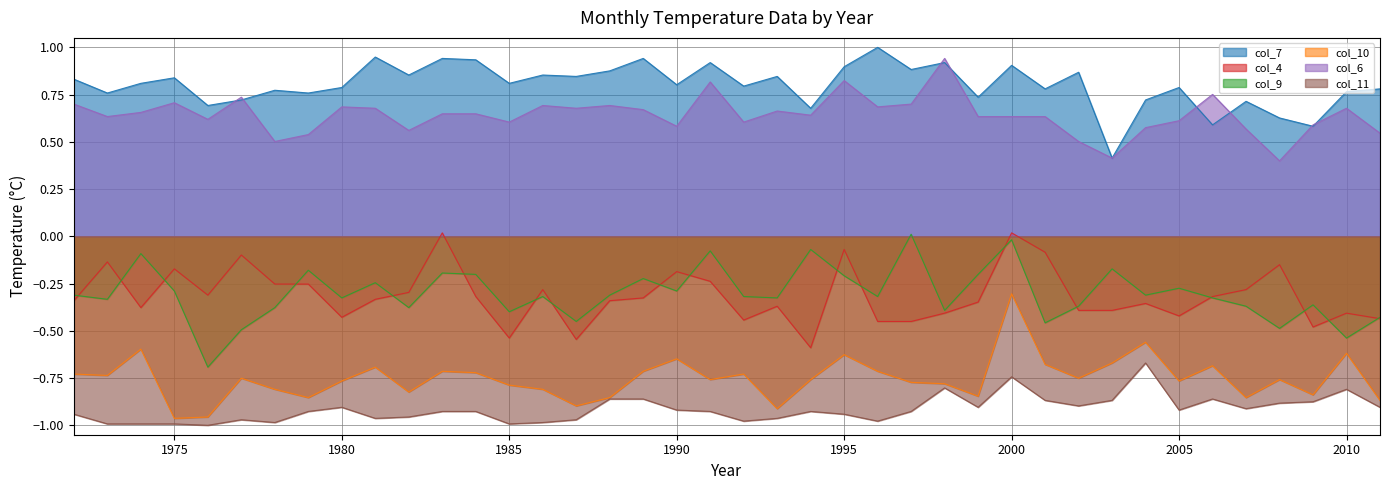

What is the value of the col_10 point at the 38th from the left?

-0.8